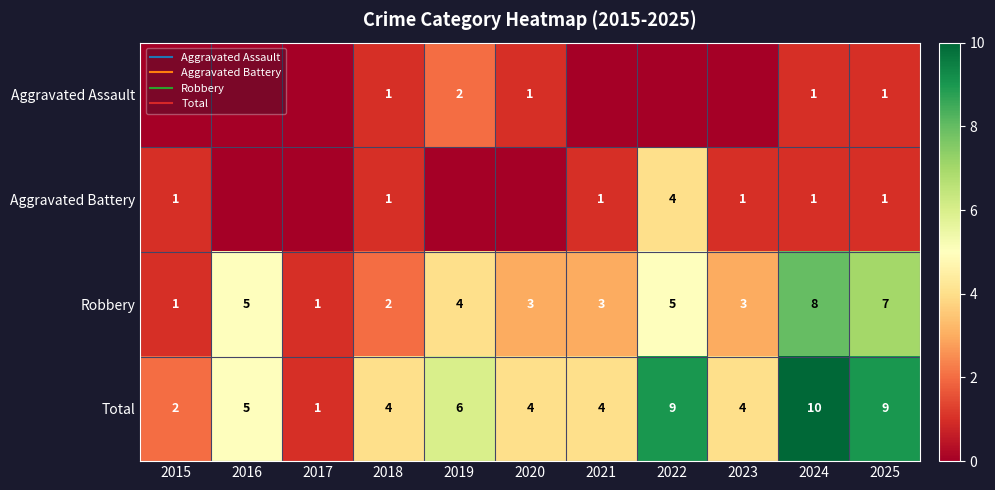

At which category is the sum across all series the highest?

2024